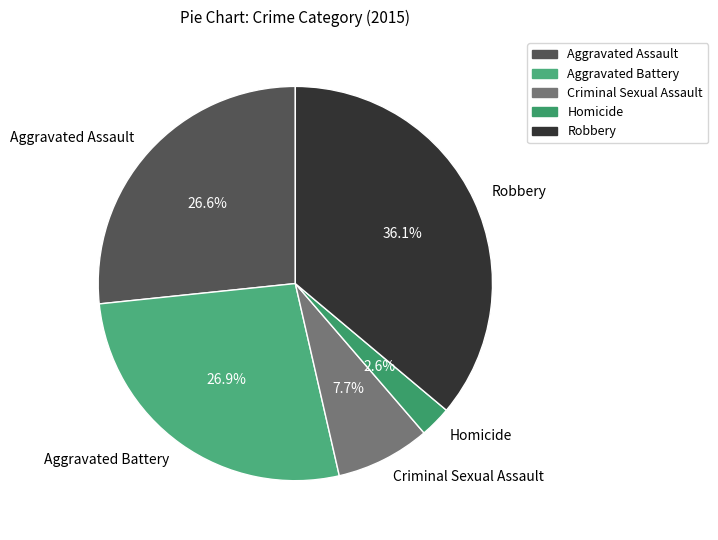

Count the number of slices in the pie.

5